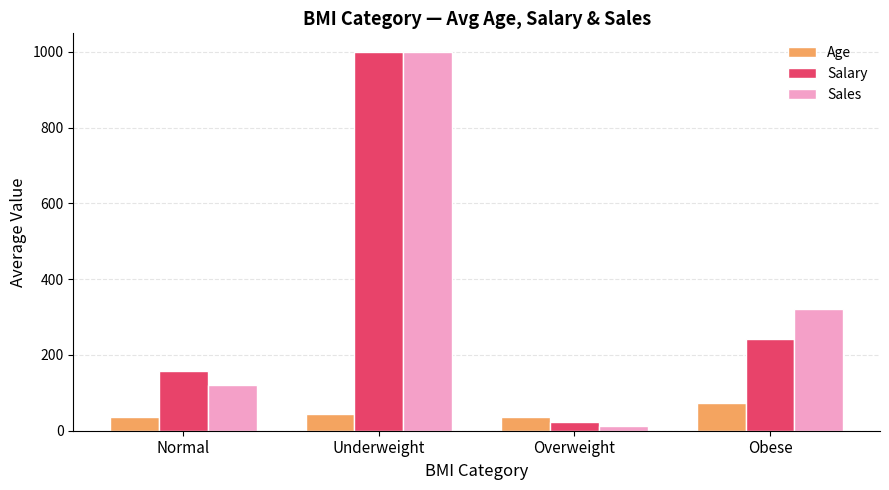

What are all the series names shown in the legend?

Age, Salary, Sales